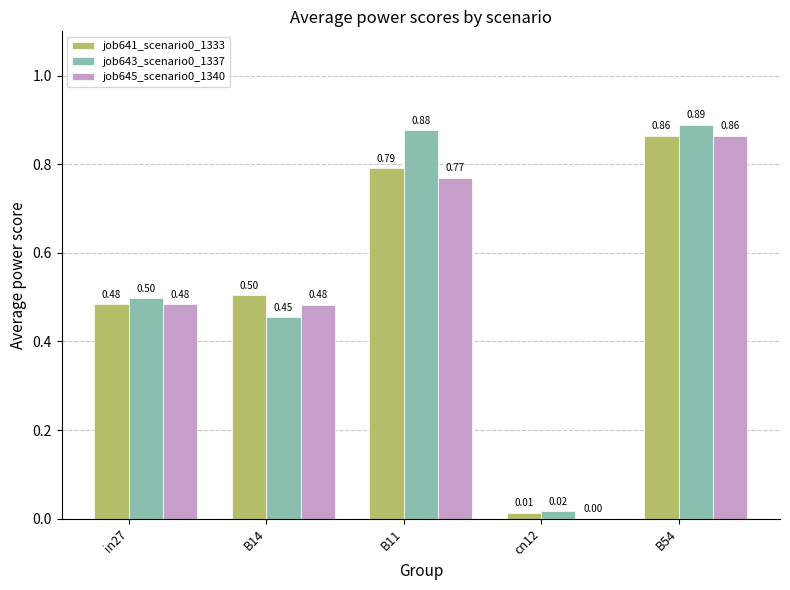

What is the sum of the job643_scenario0_1337 values at in27 and B11?

1.4